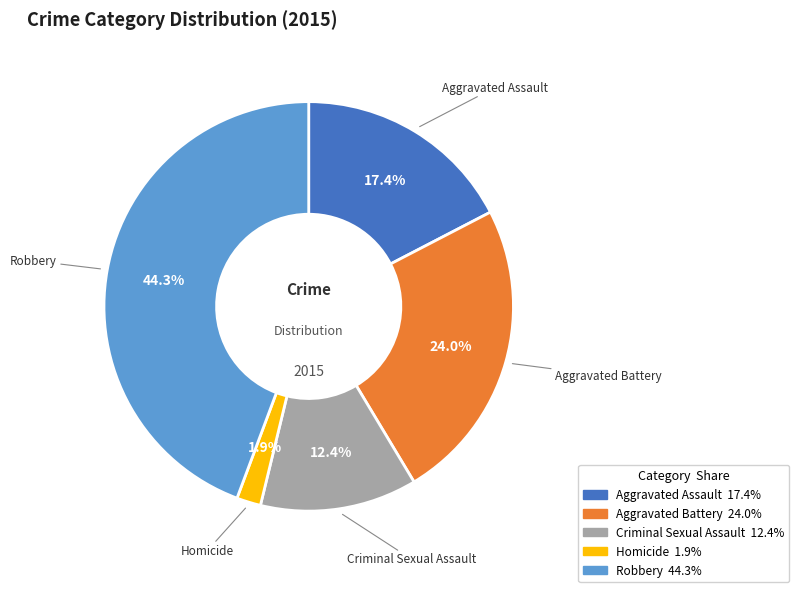

Is there a majority slice in this chart?

No